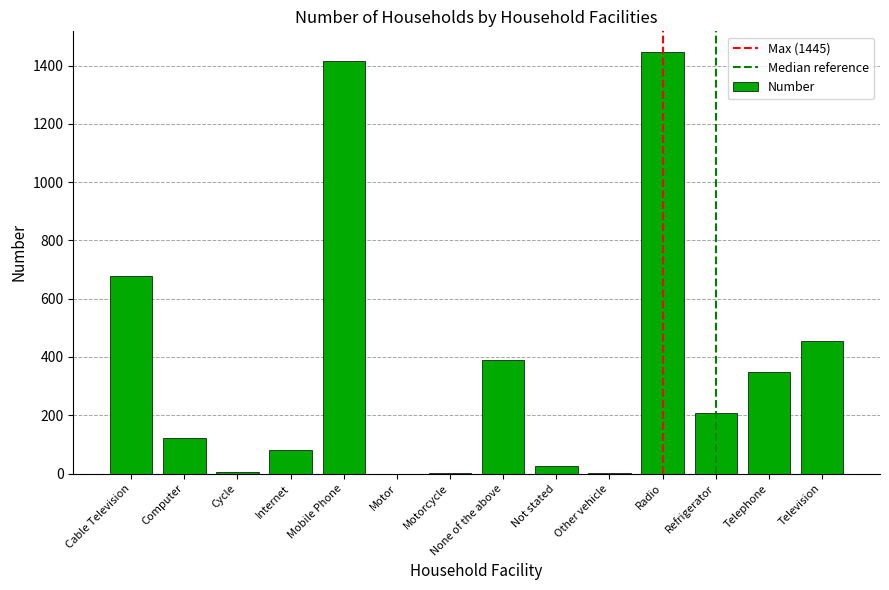

How many categories are shown in the chart?

14